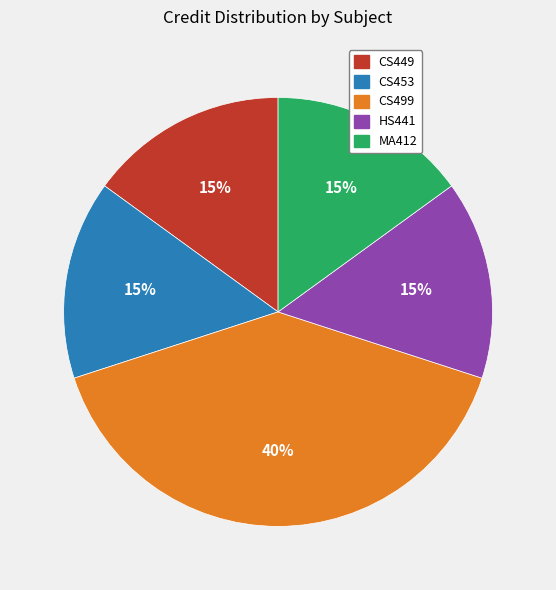

Count the number of slices in the pie.

5